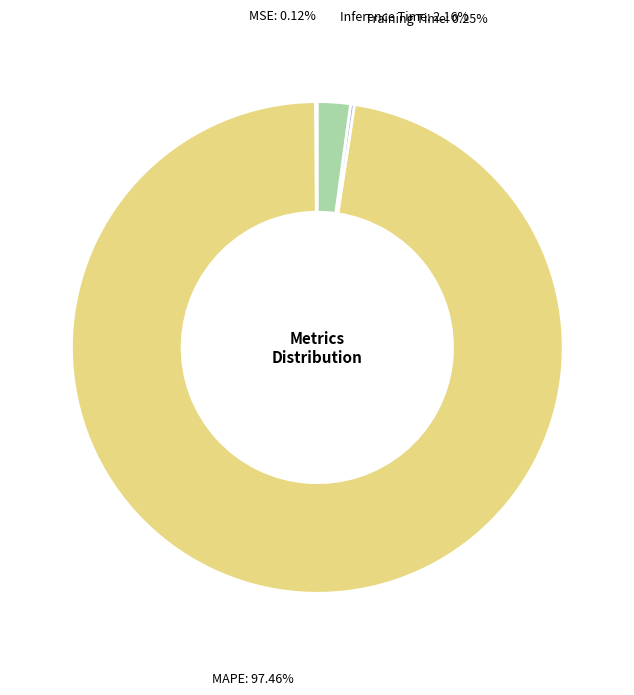

Is the sum of Inference Time and MAPE greater than half?

Yes